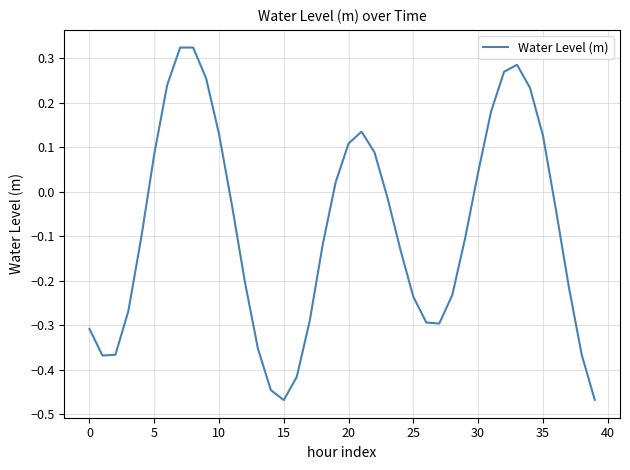

What is the difference between the maximum and minimum values?

0.8